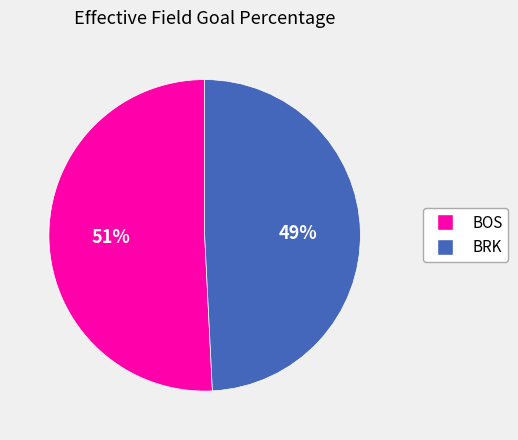

To the nearest percent, what is the combined percentage of BOS and BRK?

100%